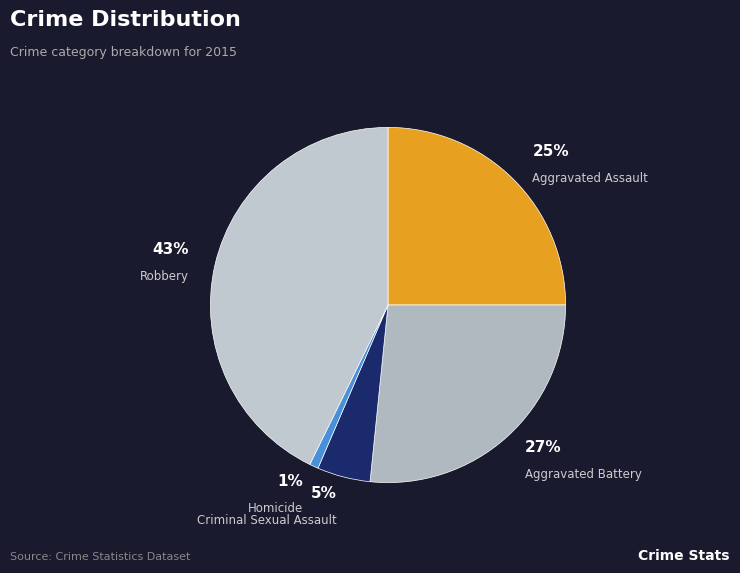

To the nearest percent, what is the difference between the Robbery and Aggravated Assault slice percentages?

18%